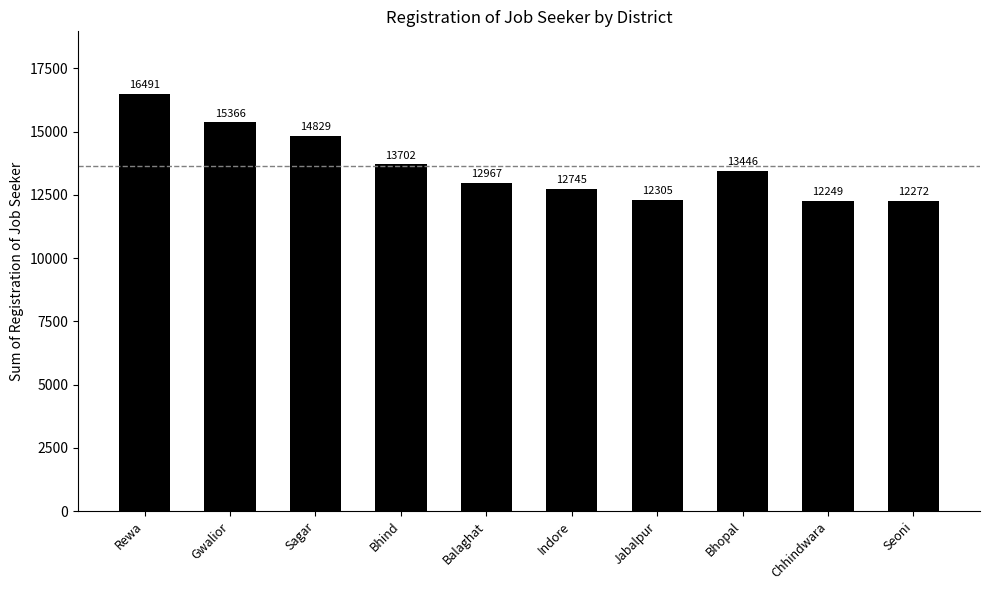

What is the difference between the values at Sagar and Chhindwara?

2580